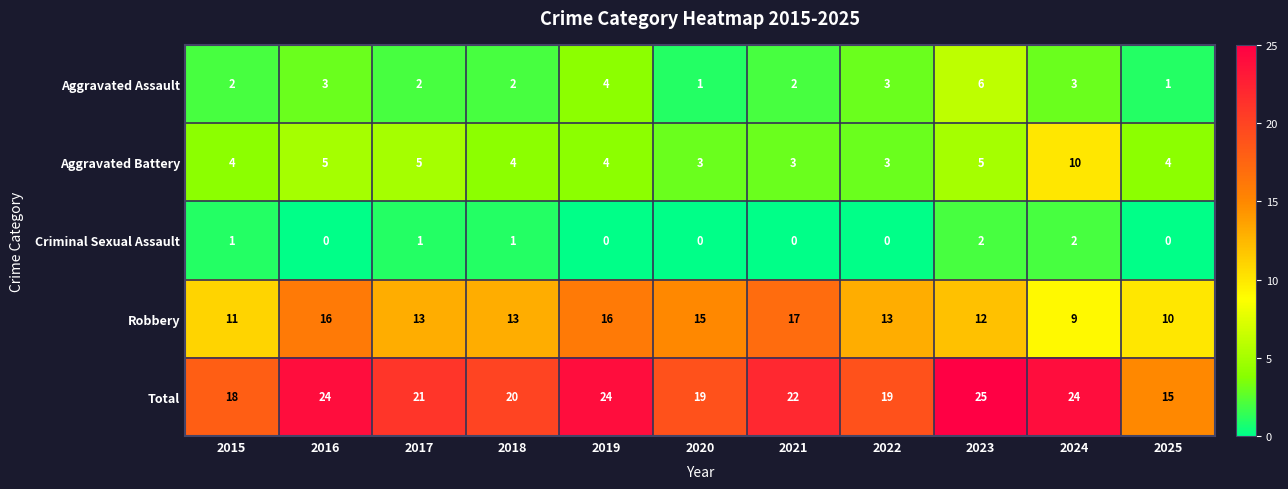

List the series in order of their peak value, highest first.

Total, Robbery, Aggravated Battery, Aggravated Assault, Criminal Sexual Assault